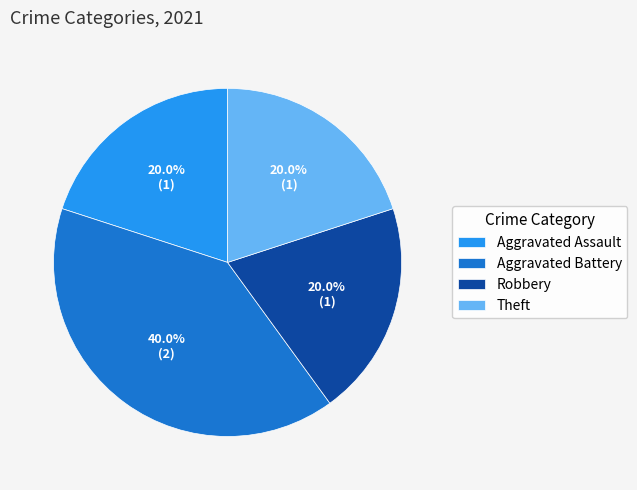

The Theft slice represents 20% of the pie. True or false?

True